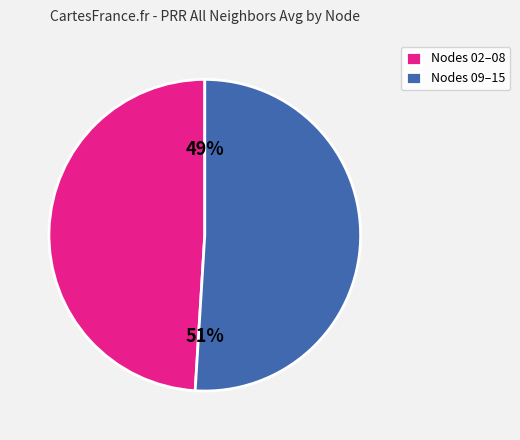

Do Nodes 02–08 and Nodes 09–15 together represent more than half of the pie?

Yes